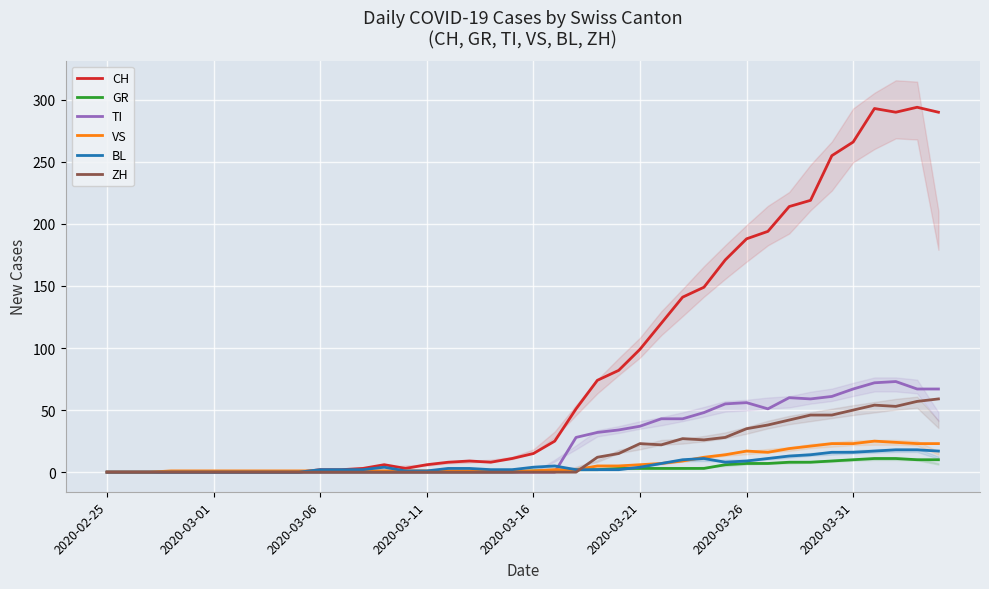

At which category does ZH reach its first local valley?

26